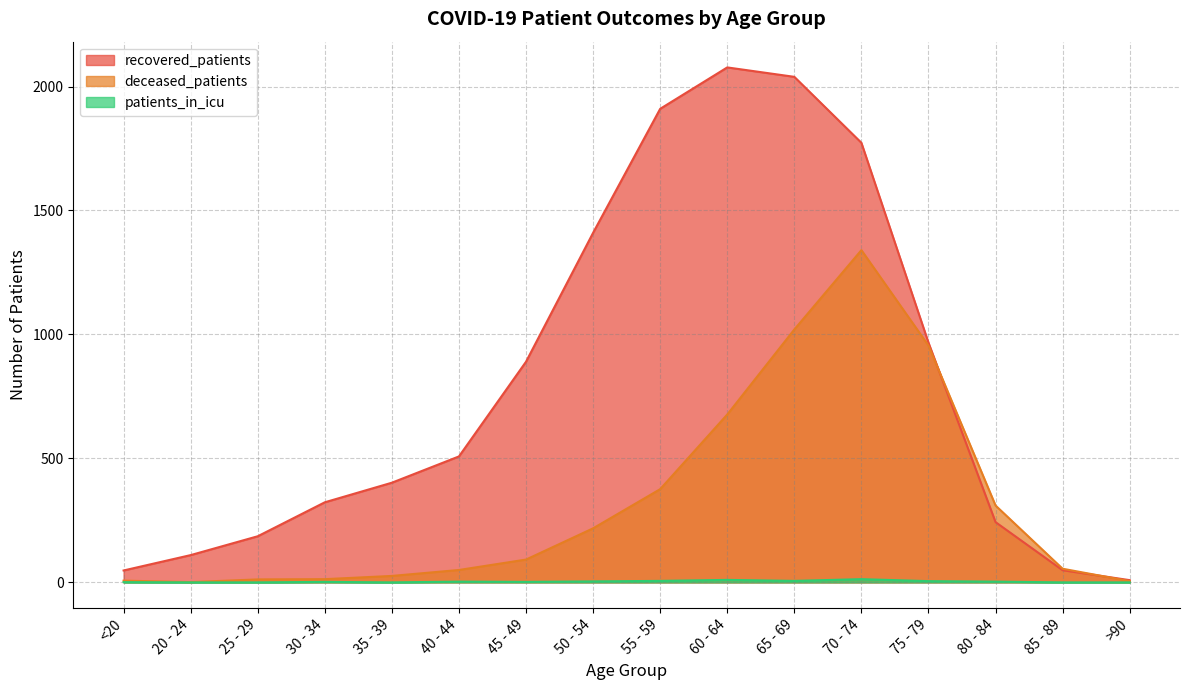

What are all the series names shown in the legend?

recovered_patients, deceased_patients, patients_in_icu